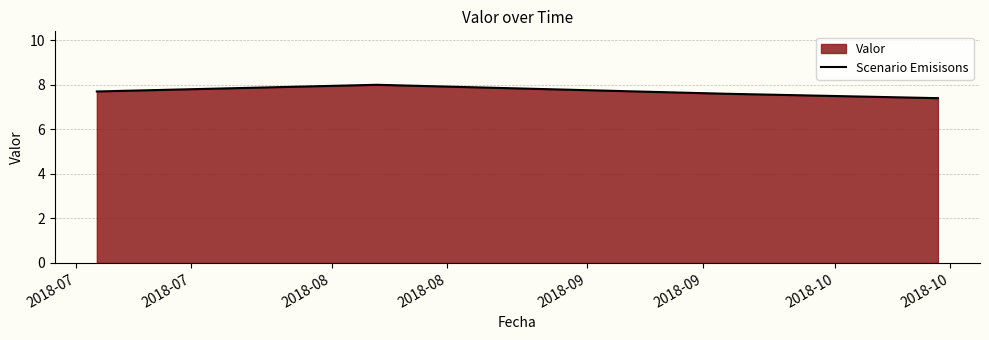

What is the value of the 4th point from the left?

7.6